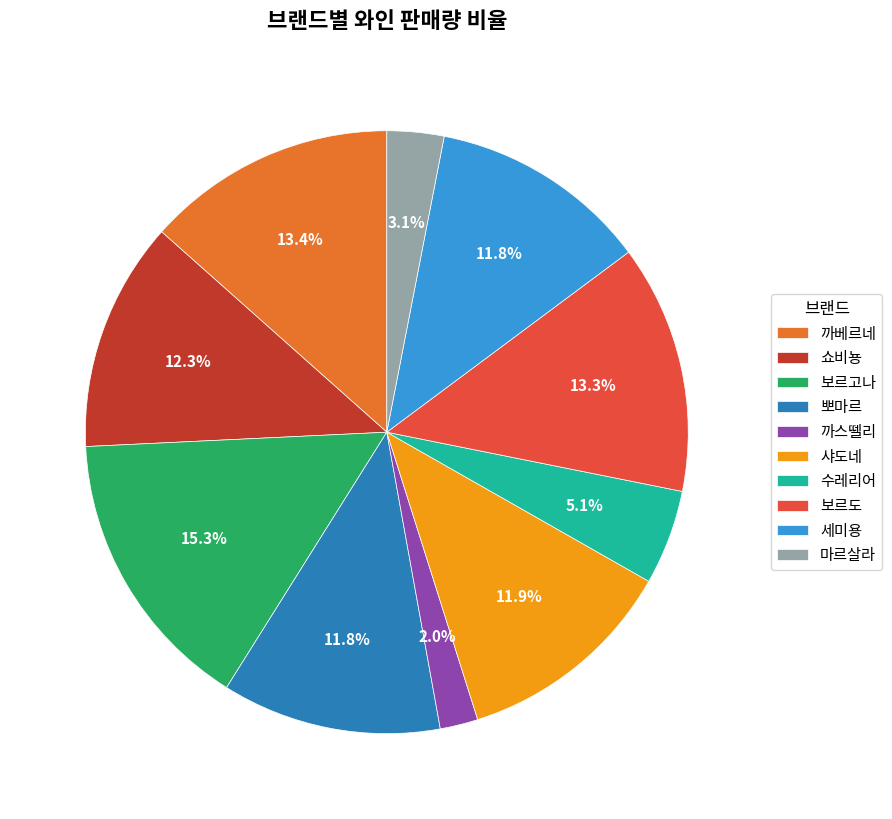

What is the smallest slice in the pie chart?

까스뗄리